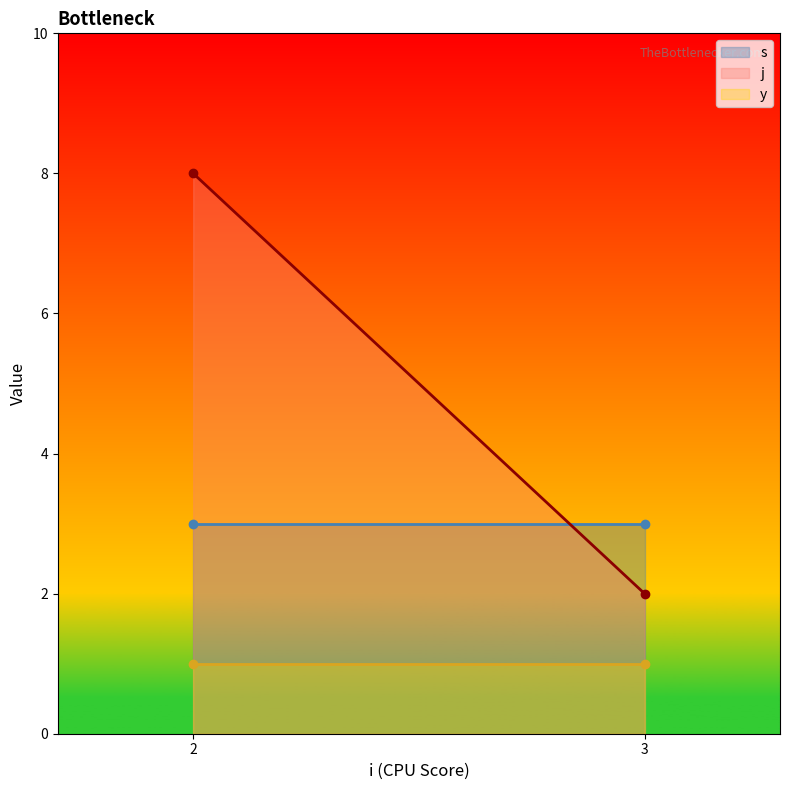

Rank the series by their maximum value, from highest to lowest.

j, s, y